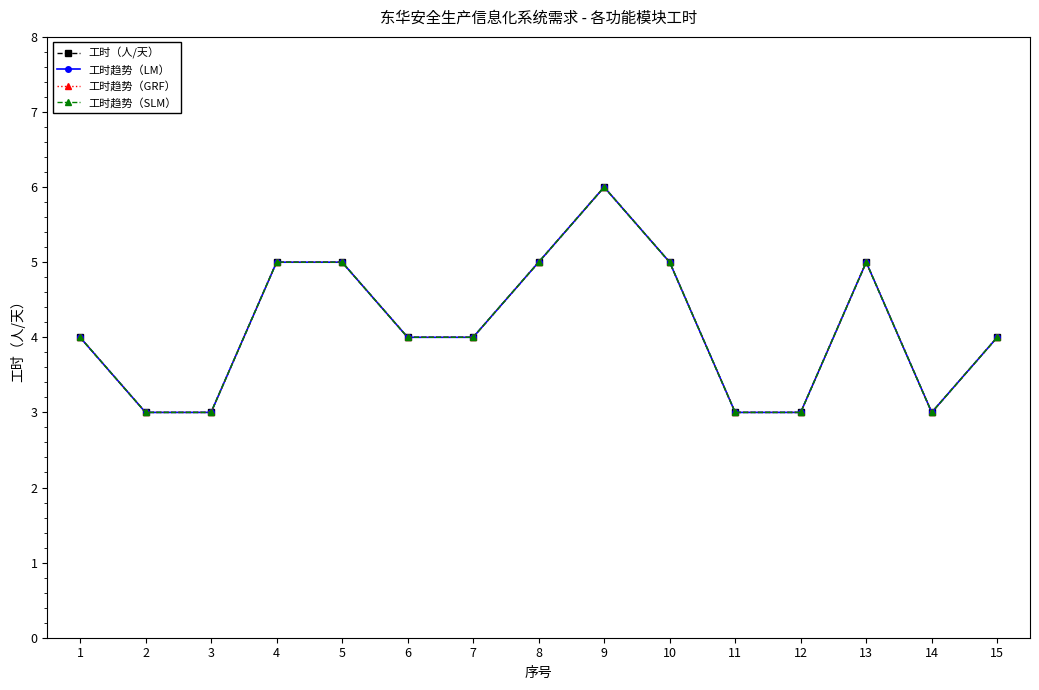

Is this an area chart (filled region under the line)?

No